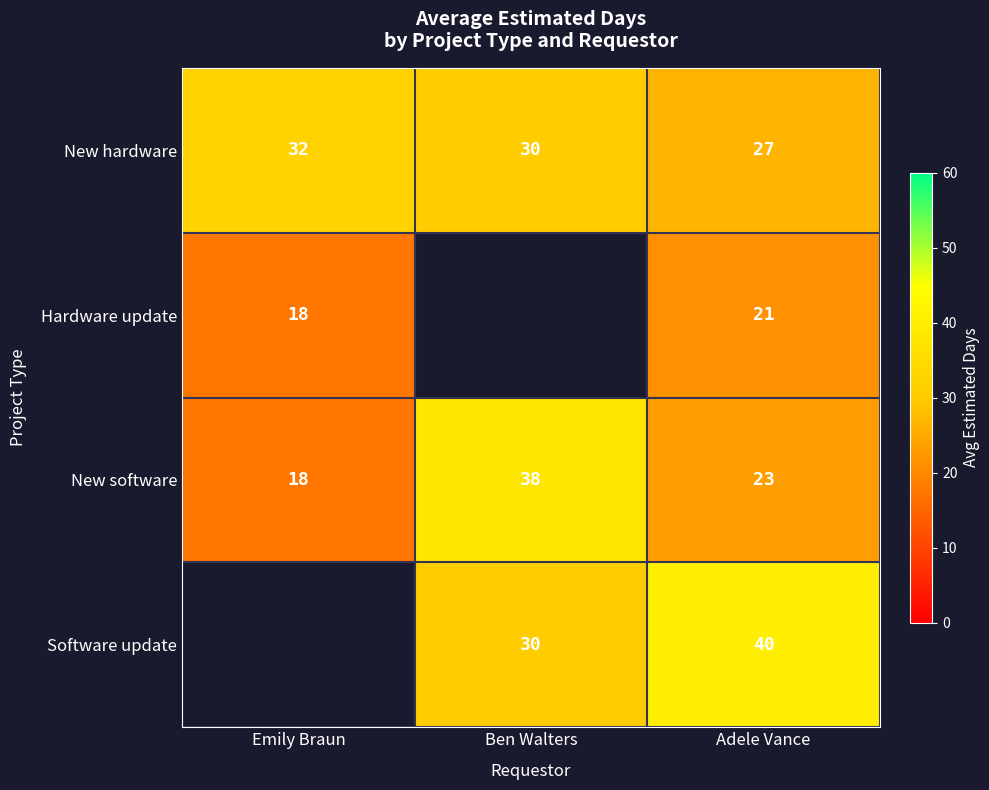

What is the spread (max minus min) of values at Ben Walters?

7.5